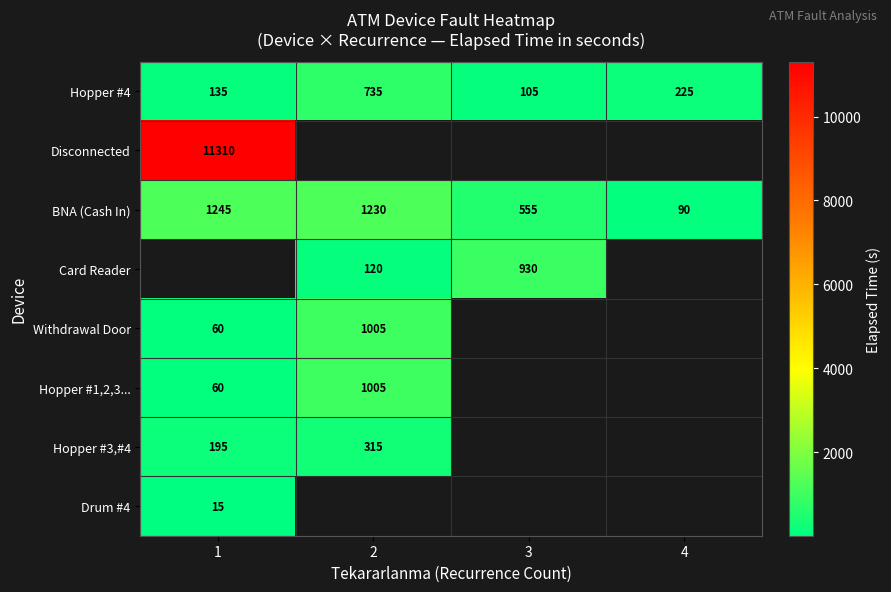

The value of Hopper #4 at 3 is 105. True or false?

True